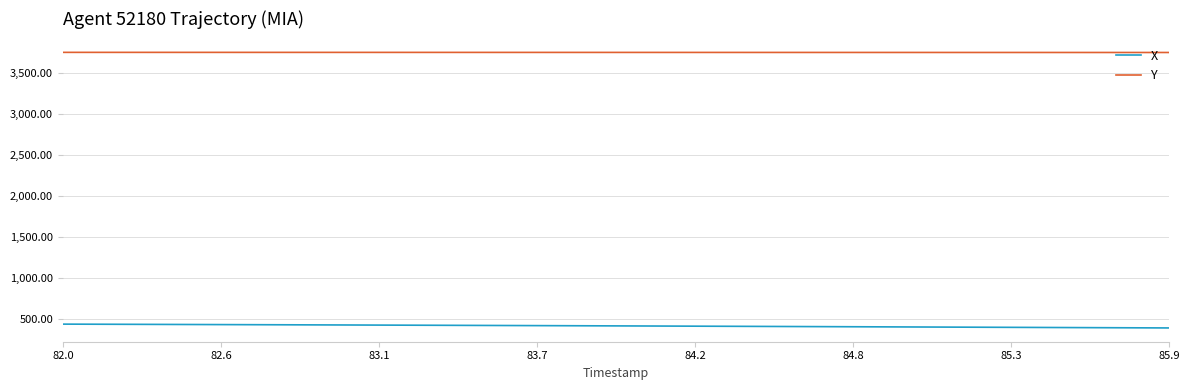

Rank the series by their maximum value, from highest to lowest.

Y, X